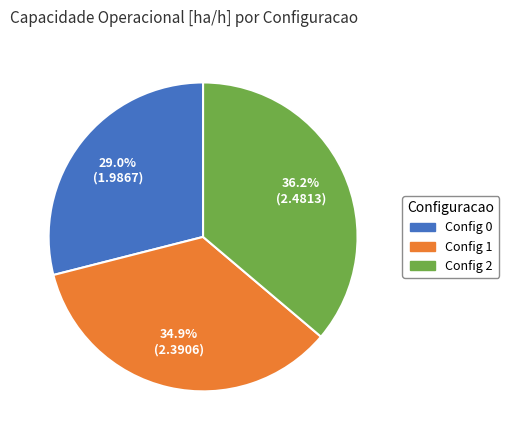

What is the ratio of the value at Config 2 to the value at Config 0?

1.2